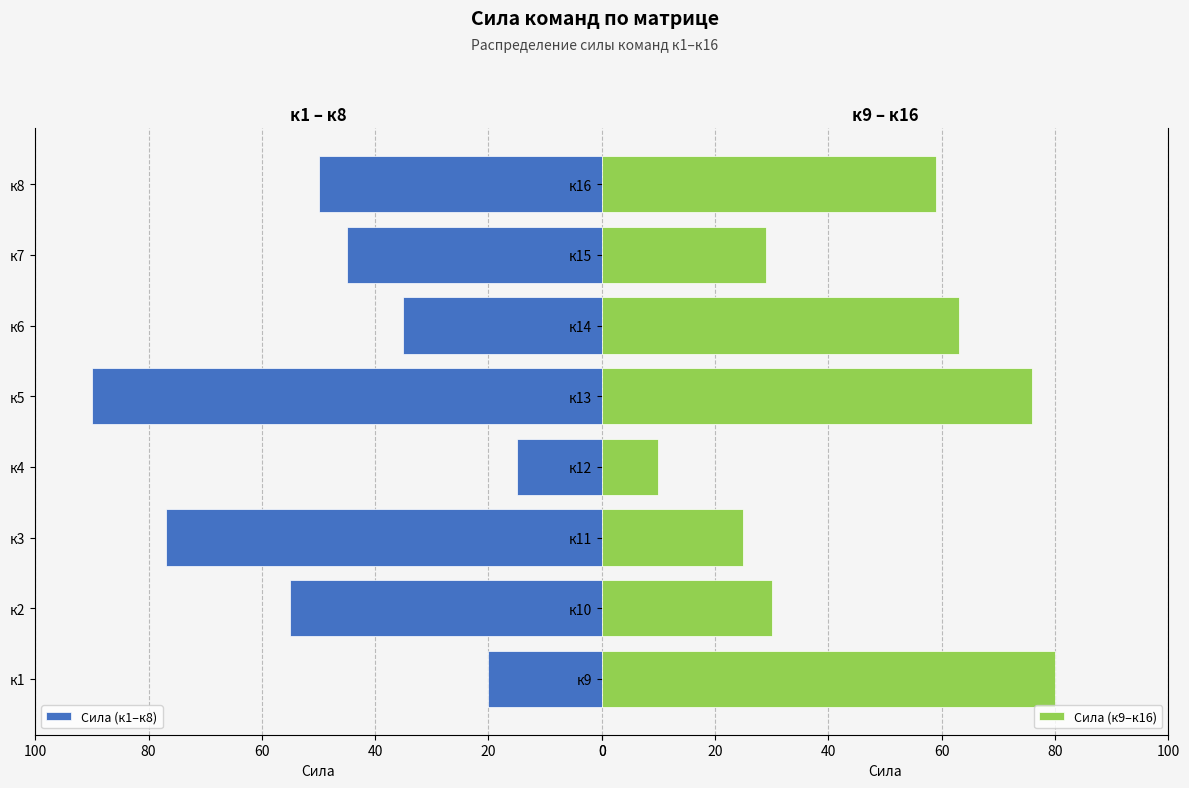

The value of Сила (к1–к8) at к8 is 84. True or false?

False